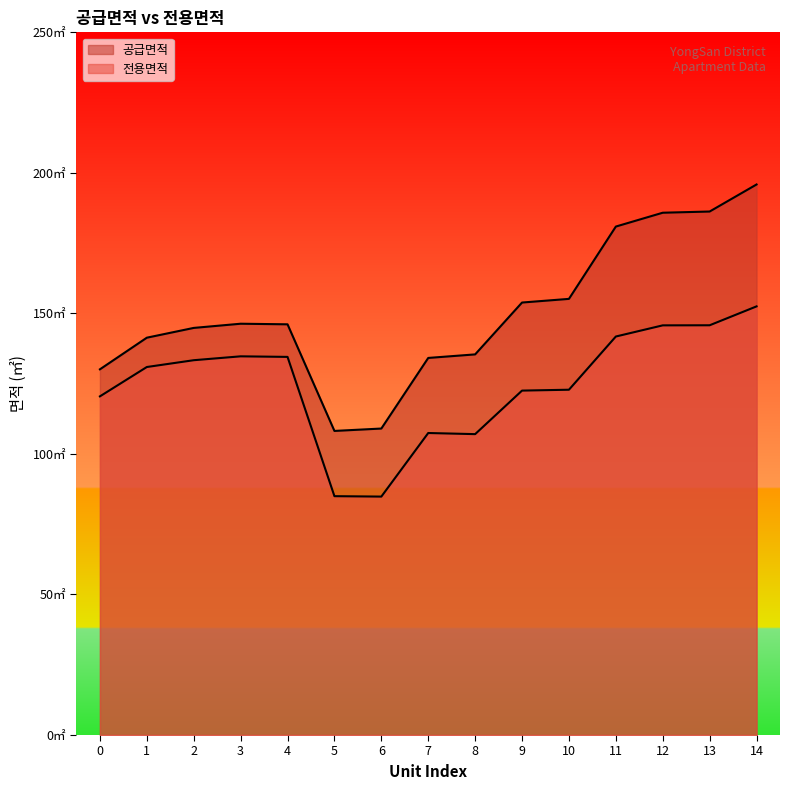

At which category does 공급면적 reach its first local valley?

5